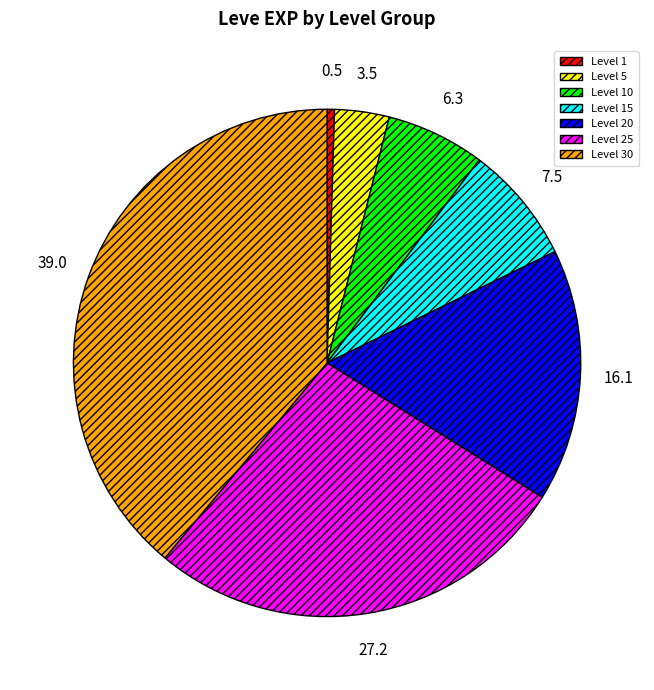

Is it true that Level 20 is 16% of the pie?

True